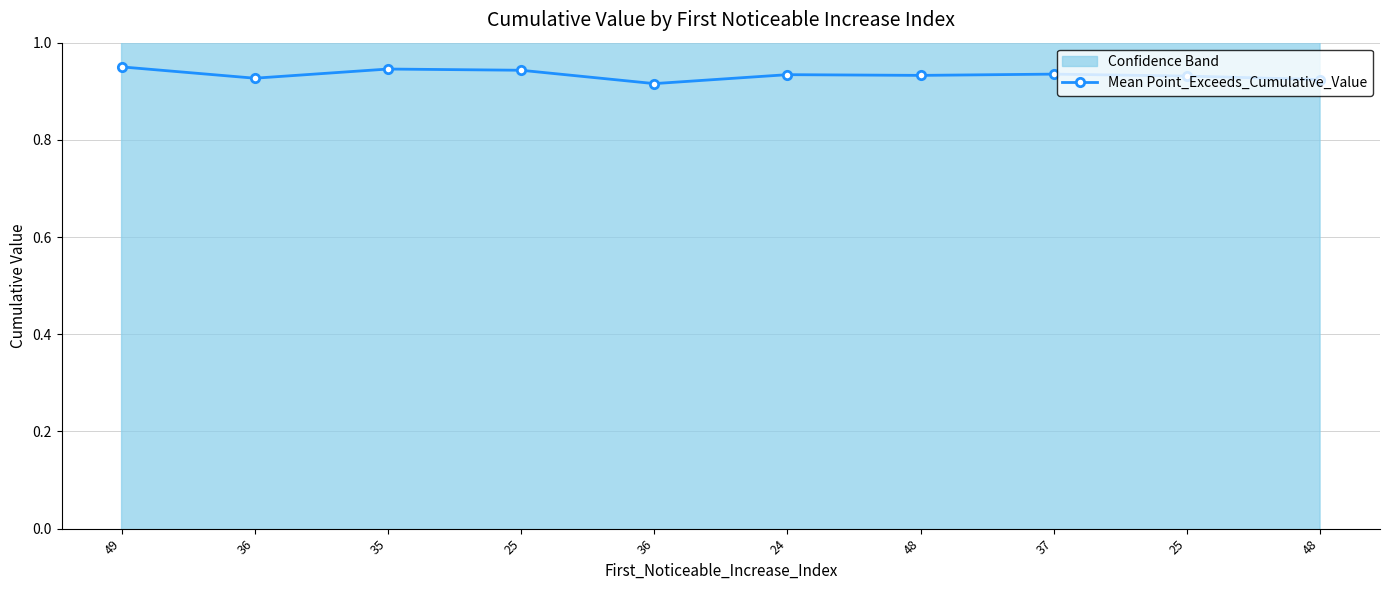

Is it true that the value at 37 is 0.9?

True